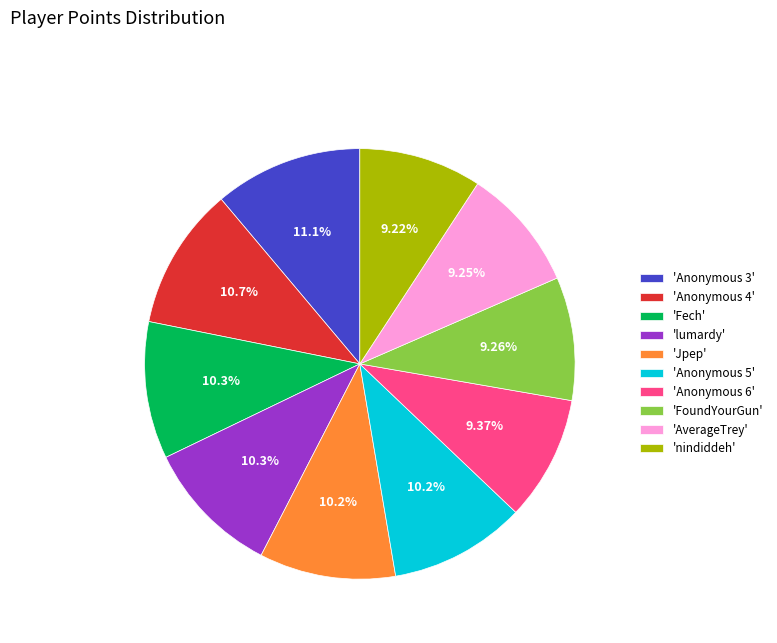

Combined, do 'AverageTrey' and 'FoundYourGun' account for over 50%?

No